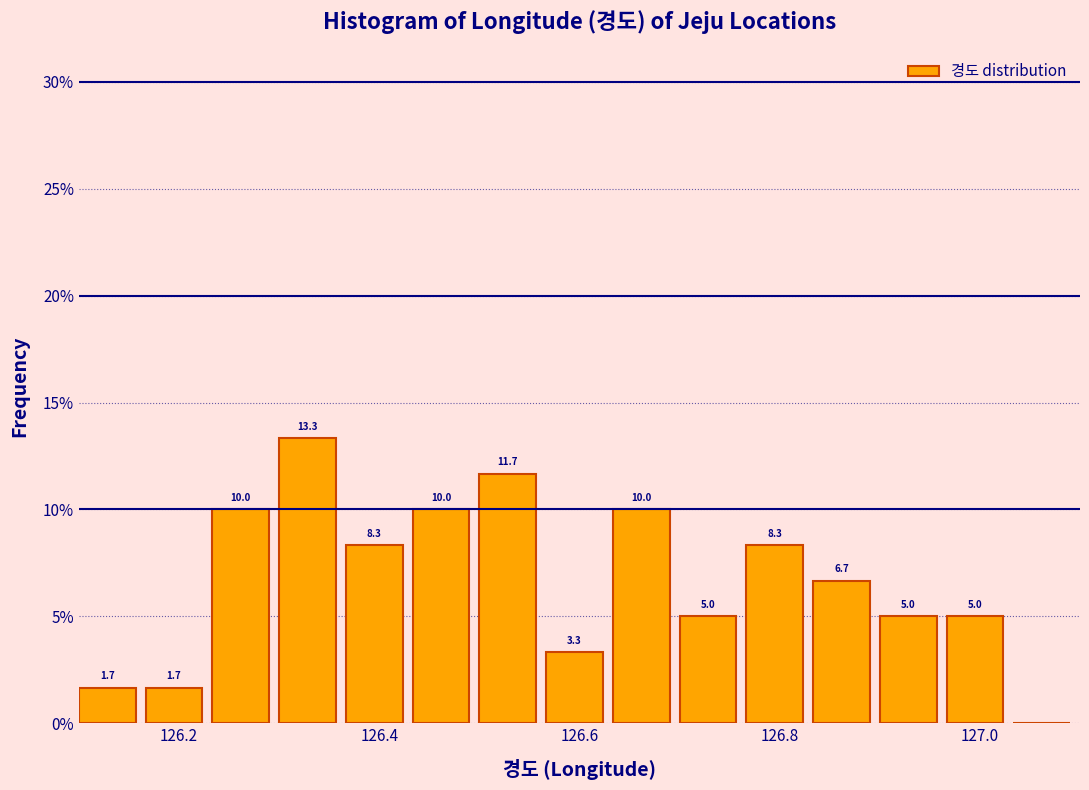

Around what value on the x-axis is the tallest bar? Give the approximate position of its centre, as read against the axis.

126.32